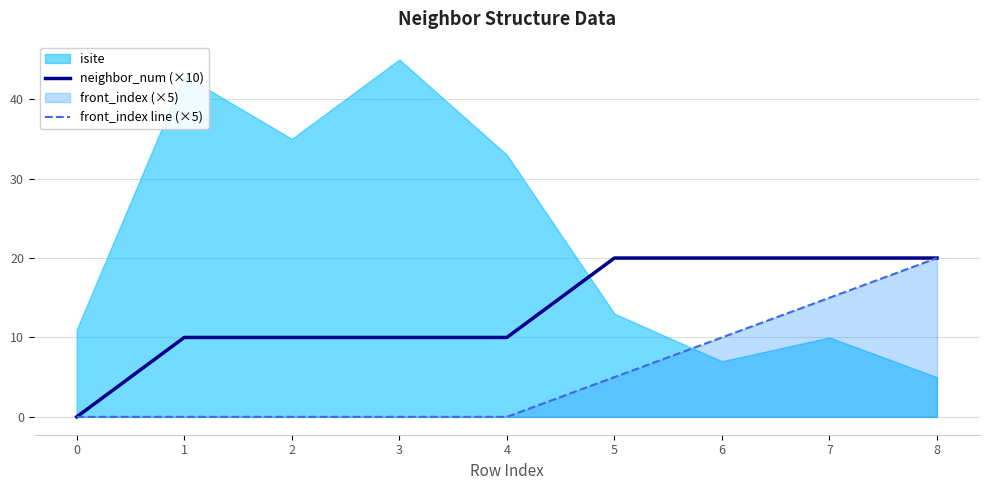

Between 1 and 7, which series saw the biggest shift?

front_index line (×5)